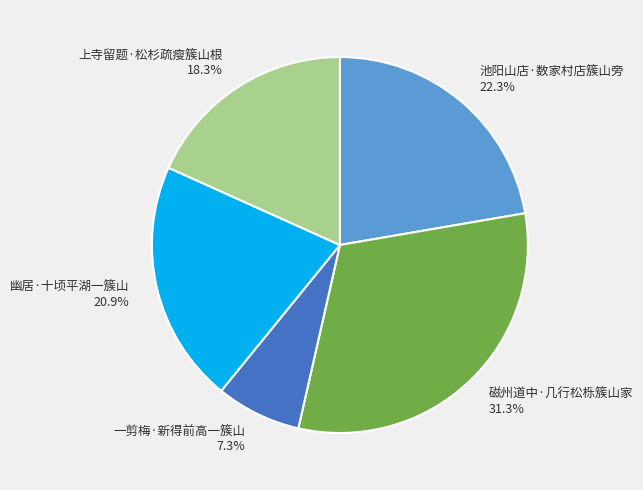

Which slice is the smallest?

一剪梅·新得前高一簇山